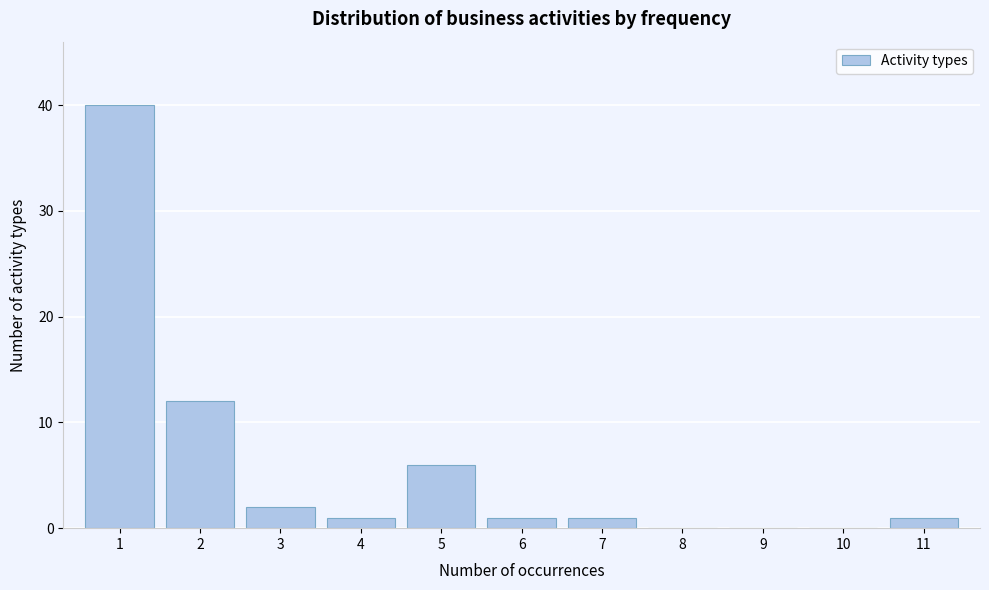

Reading left to right, transcribe all the data shown in this chart.

1=40	2=12	3=2	4=1	5=6	6=1	7=1	8=0	9=0	10=0	11=1